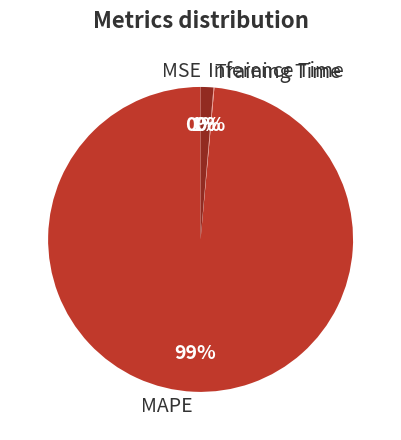

Does any single category account for the majority?

Yes